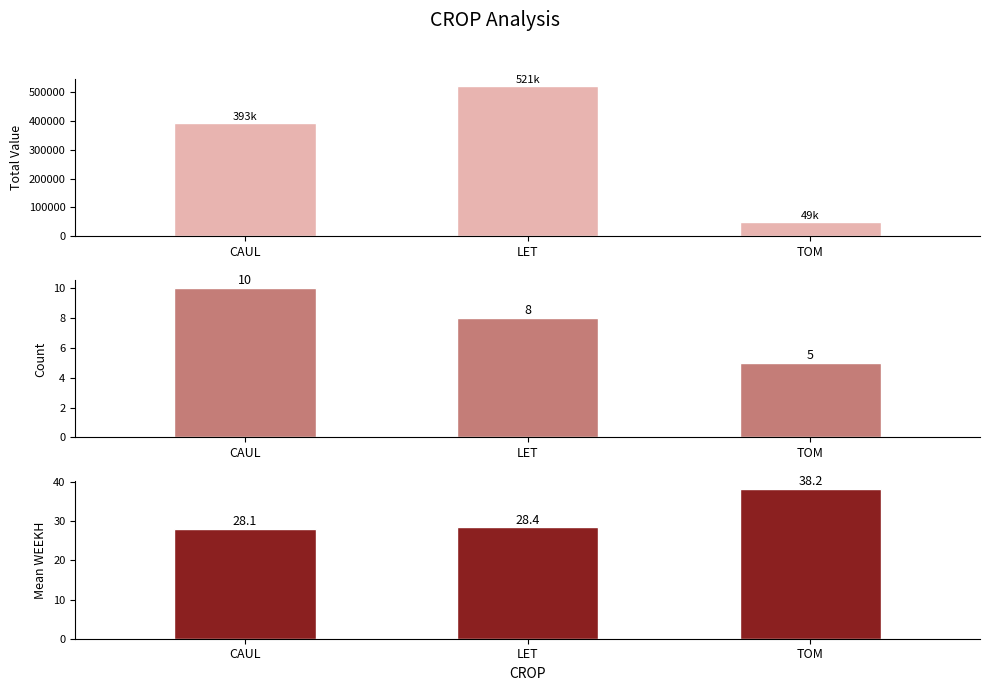

Is it true that Mean WEEKH equals 24.3 at TOM?

False